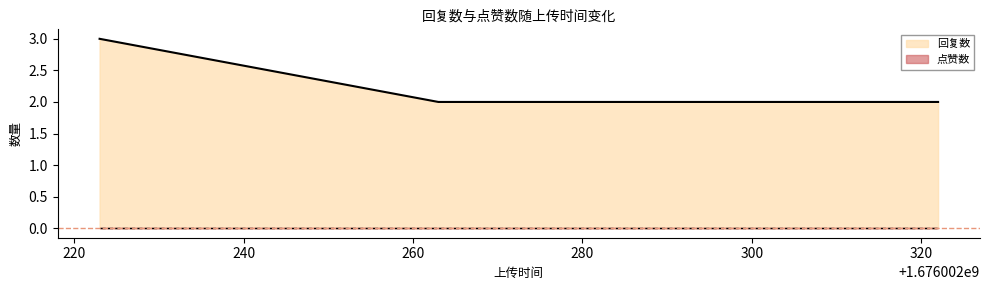

What is the total value across all series at 1676002263?

2